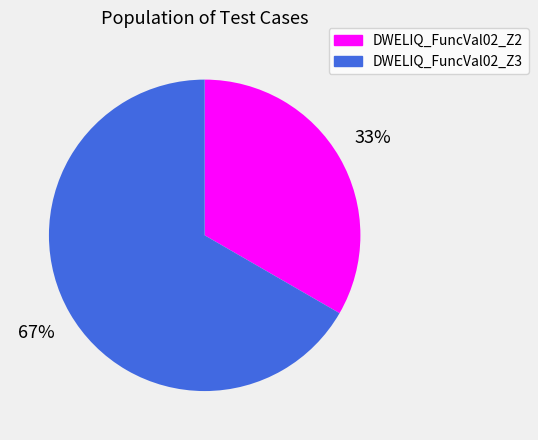

Is it true that DWELIQ_FuncVal02_Z2 is 33% of the pie?

True